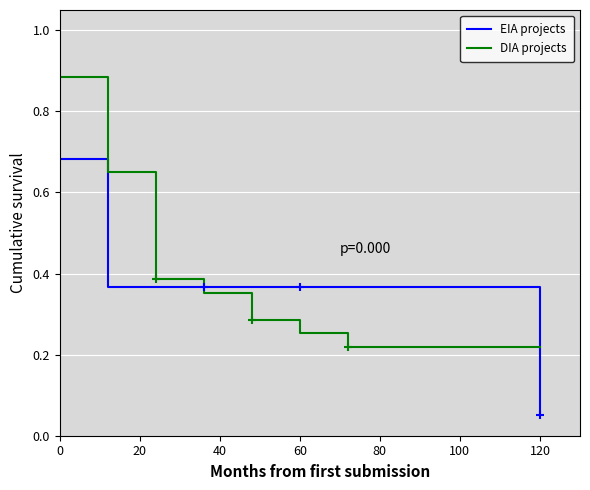

Which series has the widest spread of values?

DIA projects